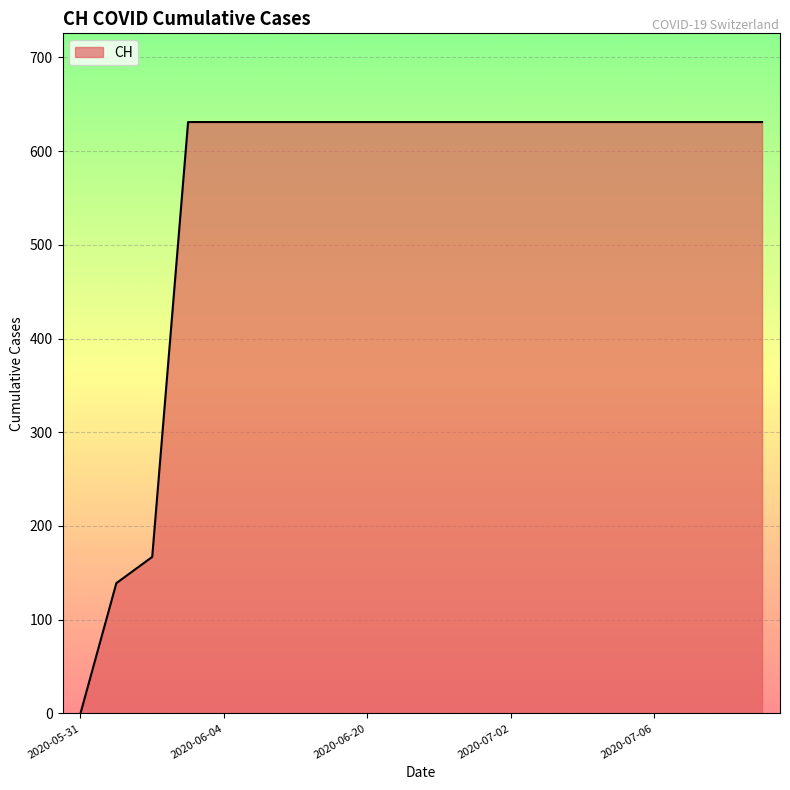

What is the sum of all values?

11033